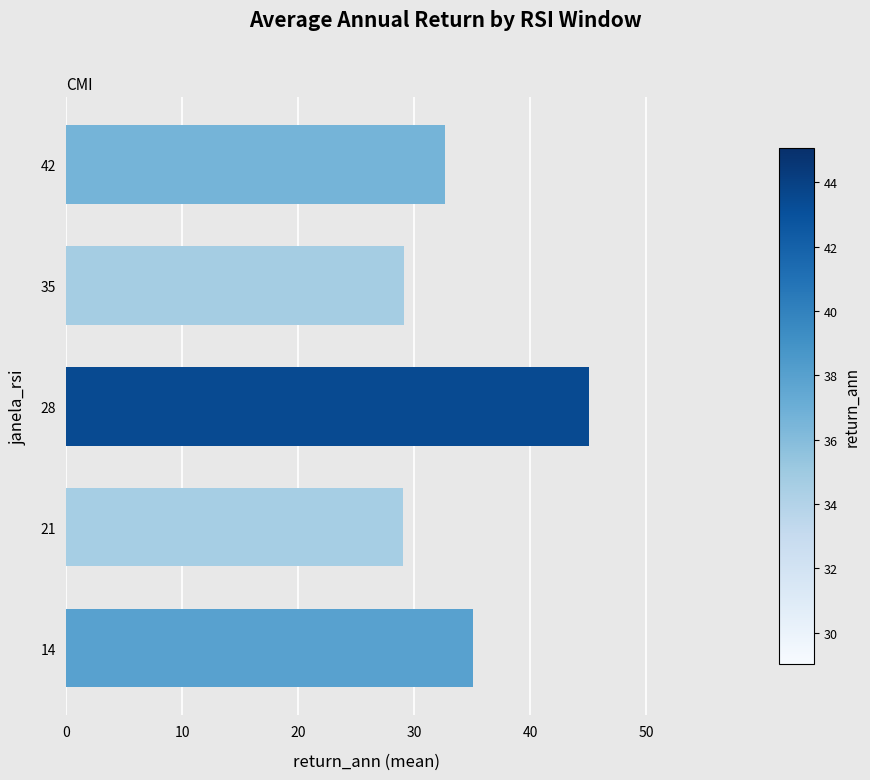

Is it true that the value at 14 is 35.1?

True